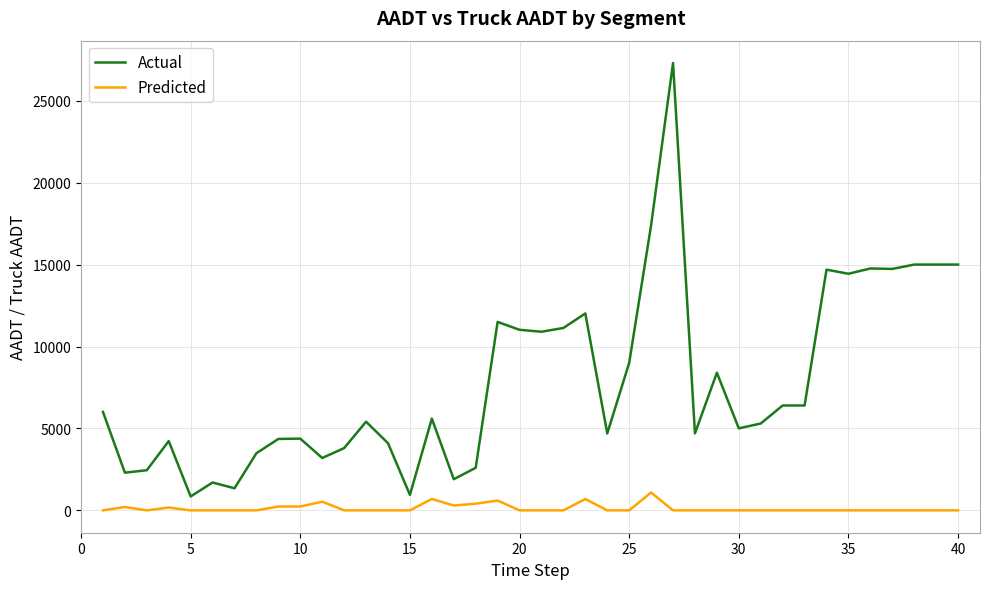

What is the difference between the maximum and minimum values in the Predicted series?

1090.9